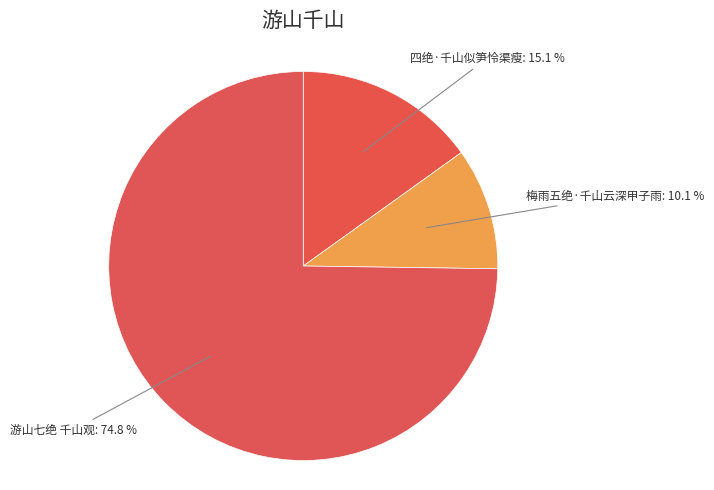

To the nearest percent, what is the difference between the largest and smallest slice percentages?

65%